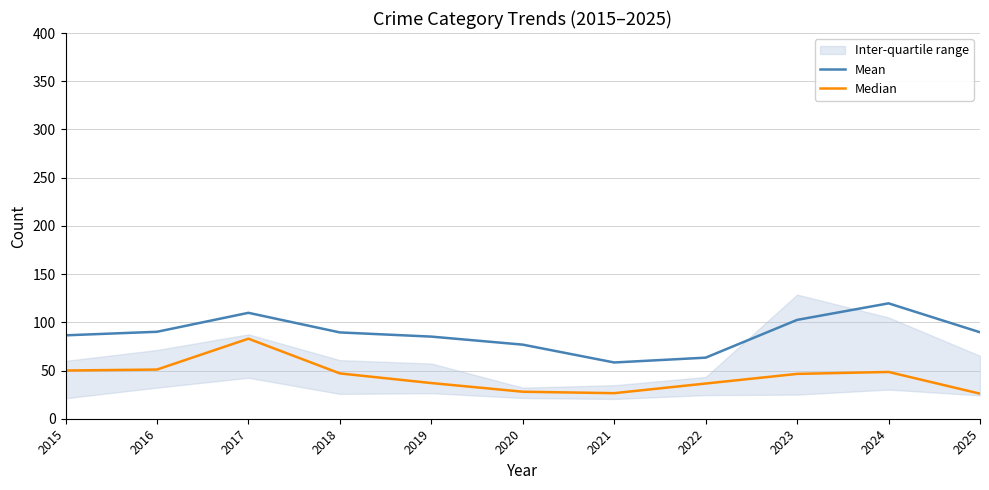

Is it true that Median equals 5.6 at 2020?

False